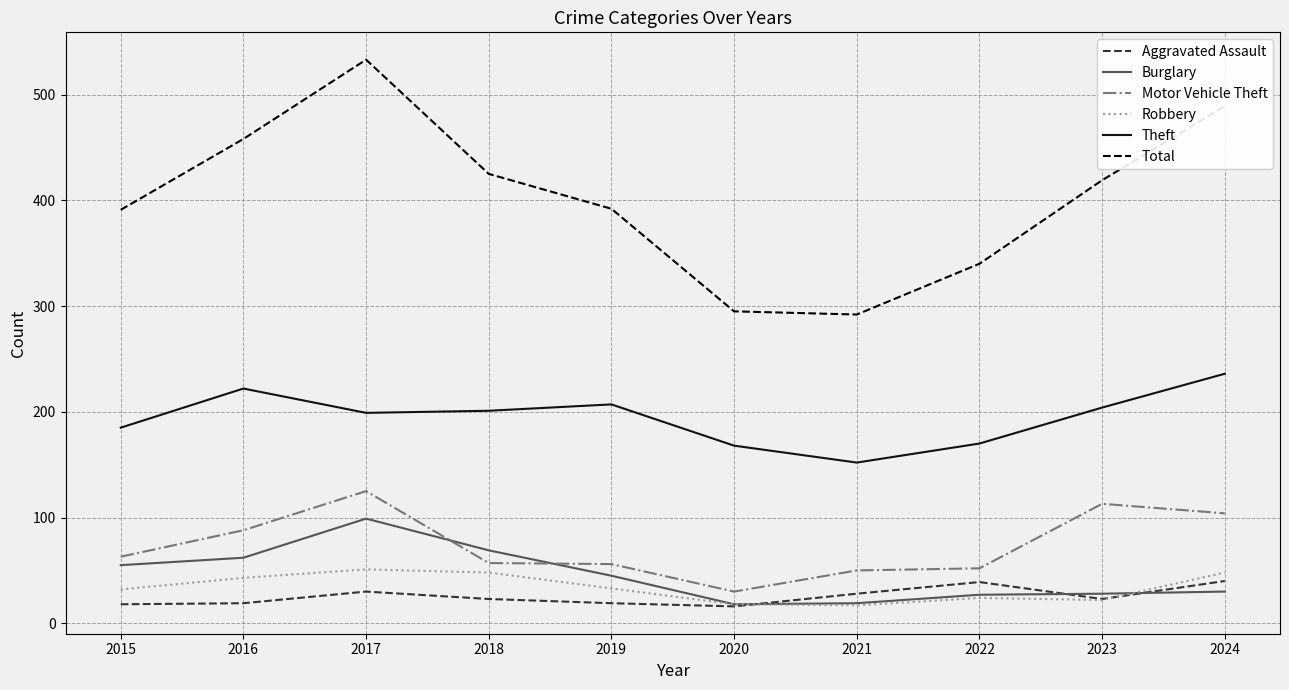

Is this an area chart (filled region under the line)?

No